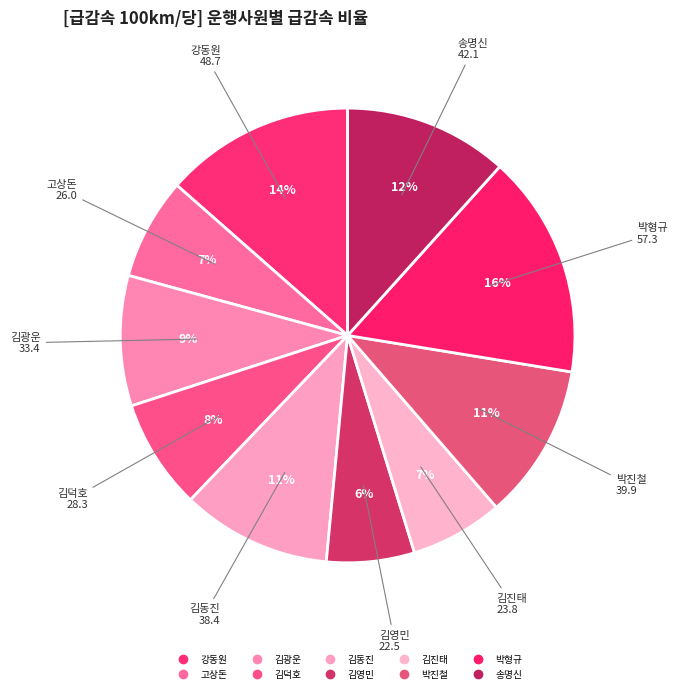

Is 고상돈 the majority of the pie?

No